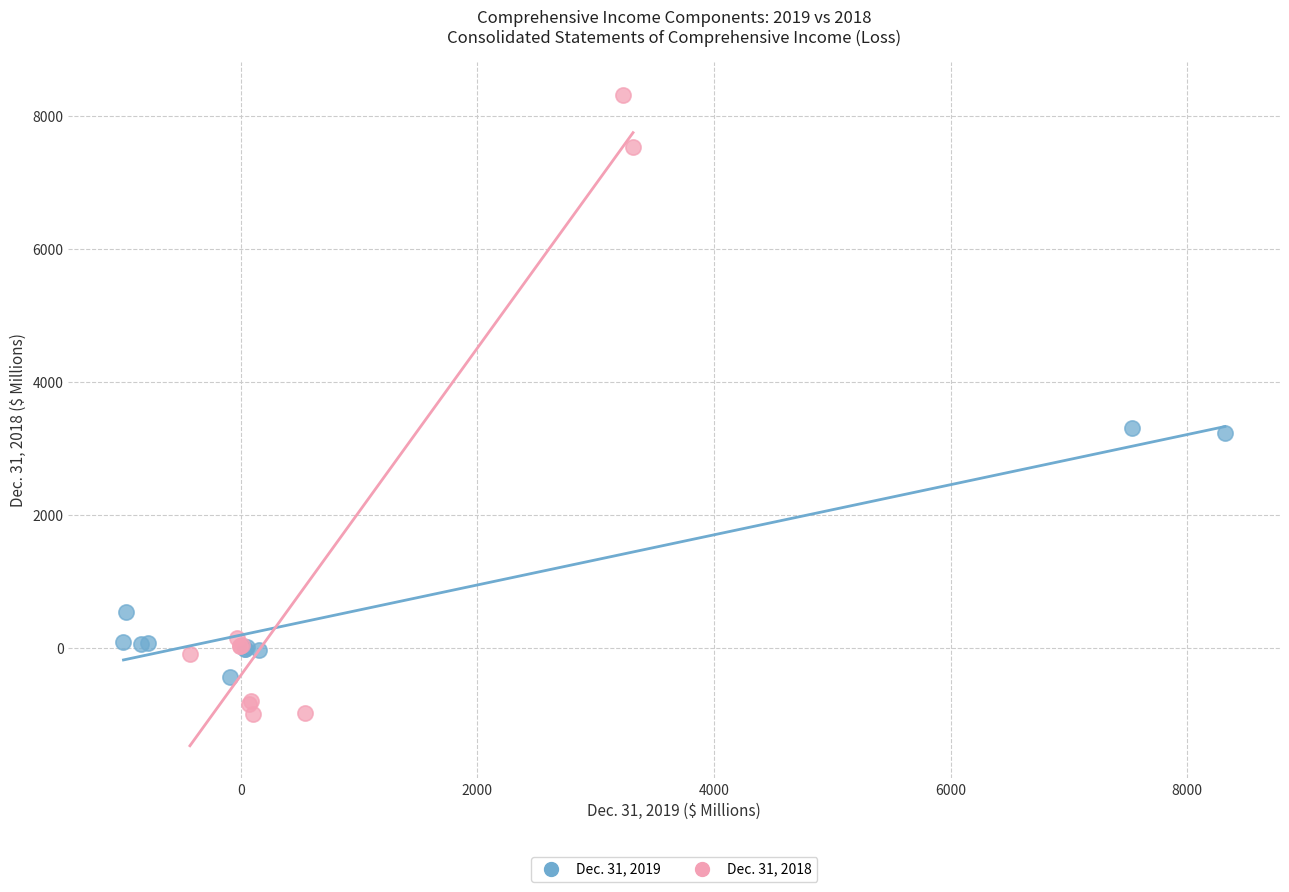

Which series reaches the minimum Y coordinate?

Dec. 31, 2018